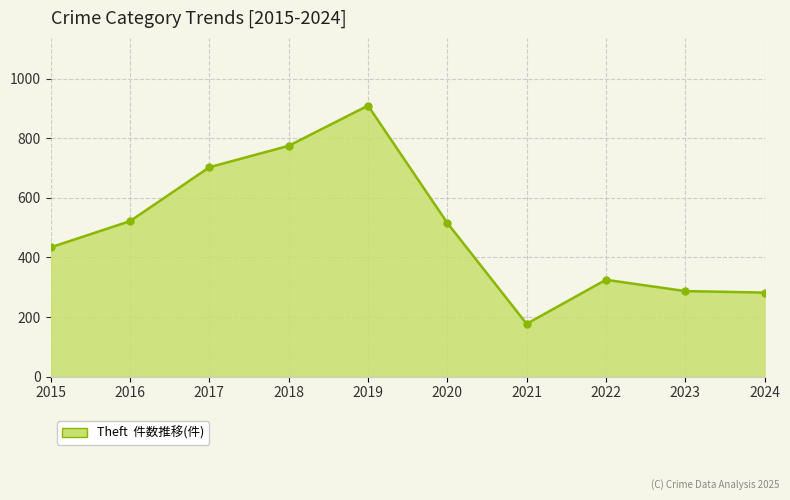

How many points are lower than both their immediate neighbors (excluding endpoints)?

1